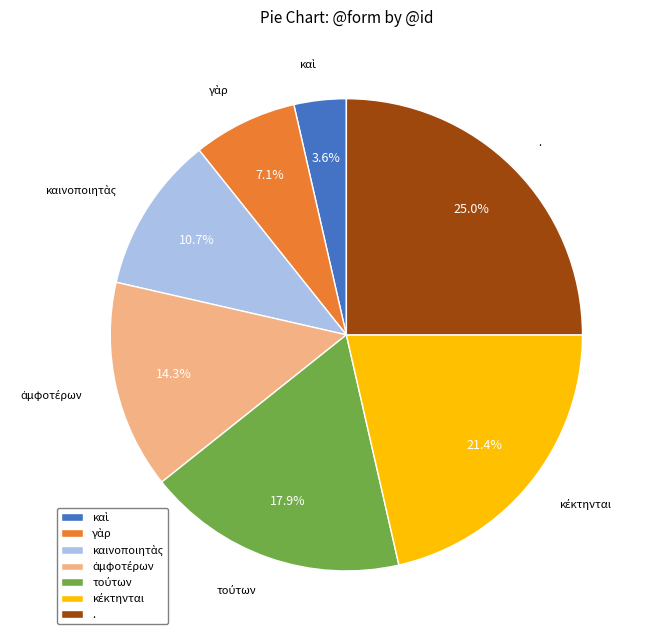

Which slice is the largest?

.